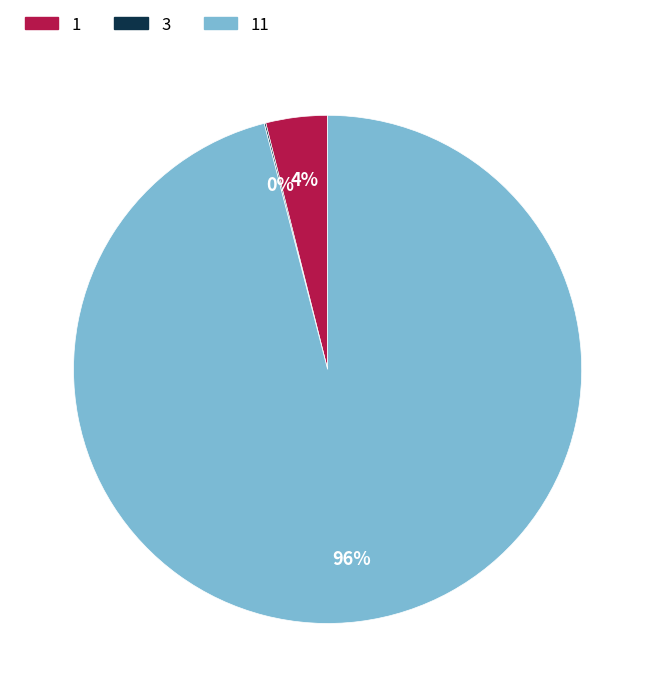

Is there a majority slice in this chart?

Yes